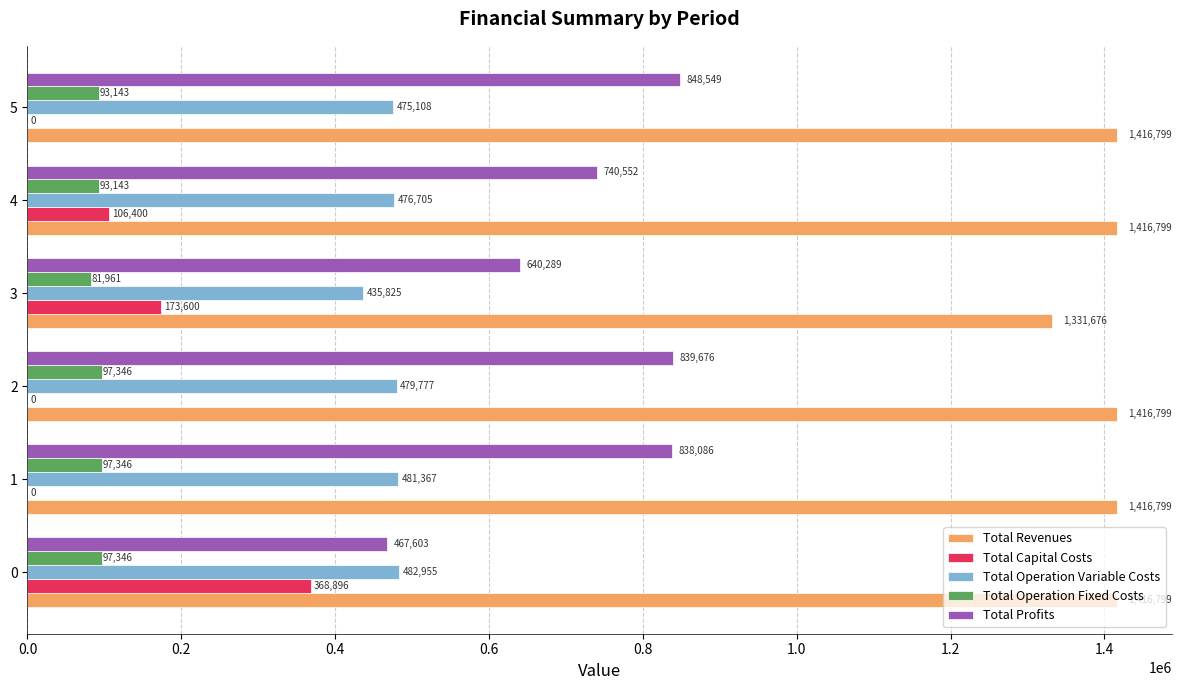

Which series has the largest total across all categories?

Total Revenues